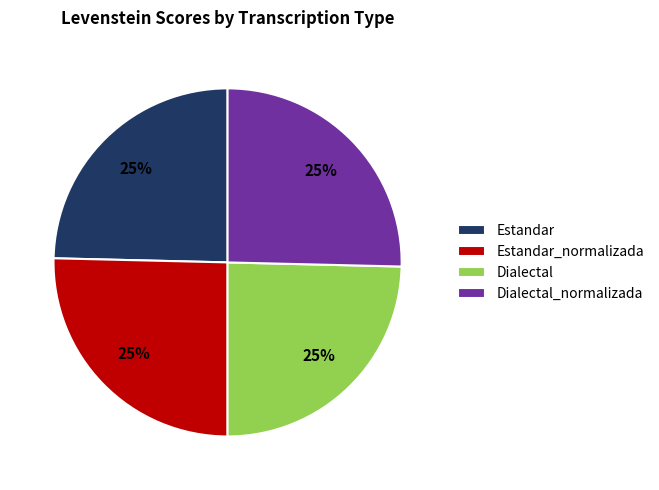

To the nearest percent, what is the combined percentage of Dialectal_normalizada and Estandar?

50%